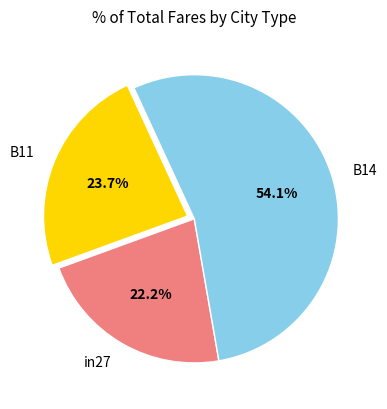

How much of the chart is everything except B14?

45.9%